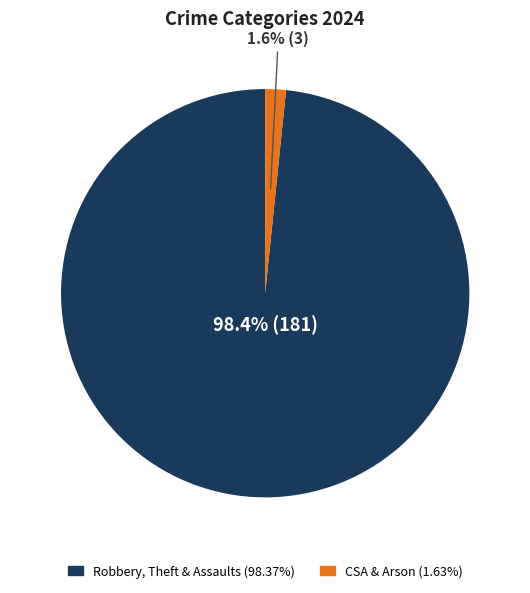

Is there a majority slice in this chart?

Yes